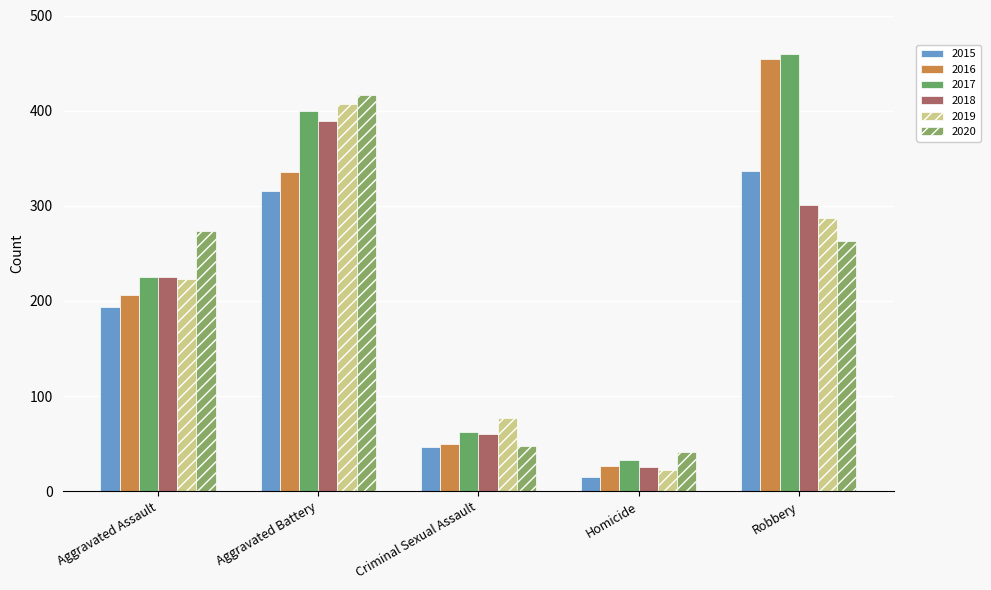

Which category has the highest value across all series?

Robbery